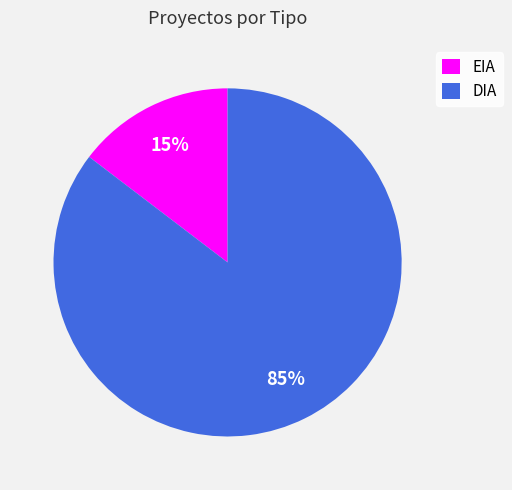

Combined, do DIA and EIA account for over 50%?

Yes